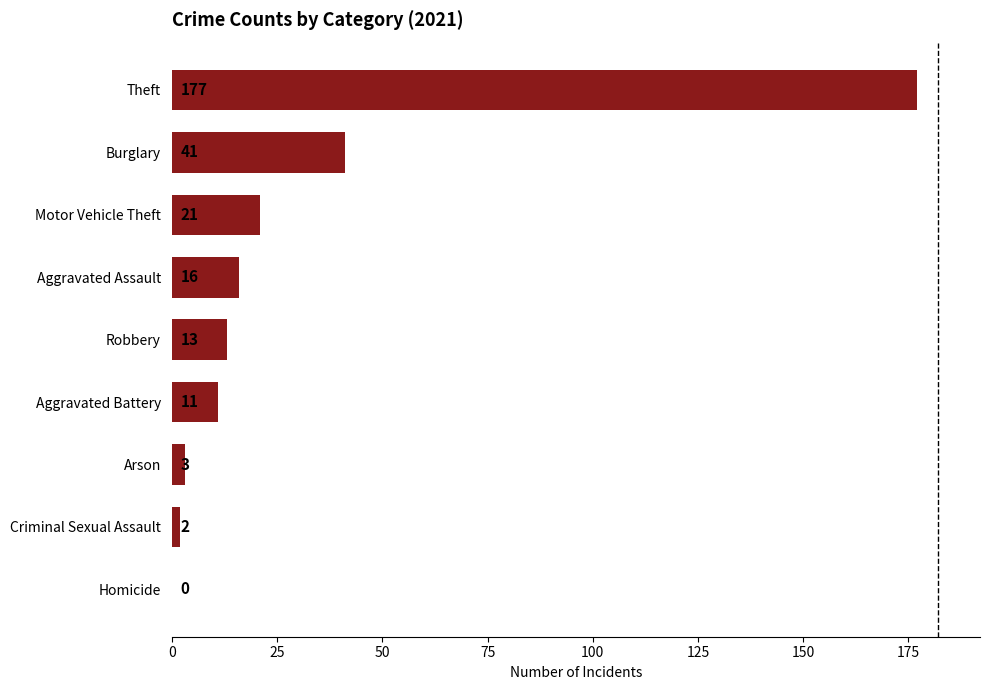

What is the change in value from Arson to Motor Vehicle Theft?

+18